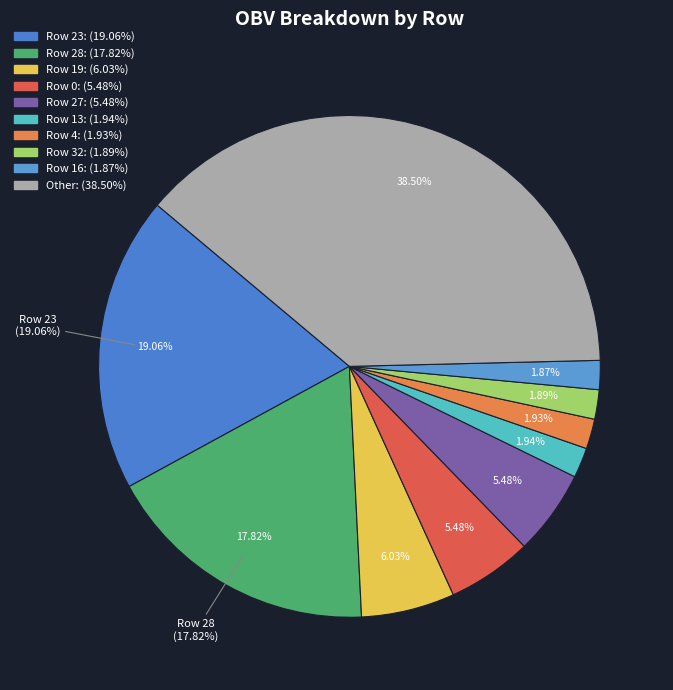

Is it true that 30 is 1% of the pie?

True